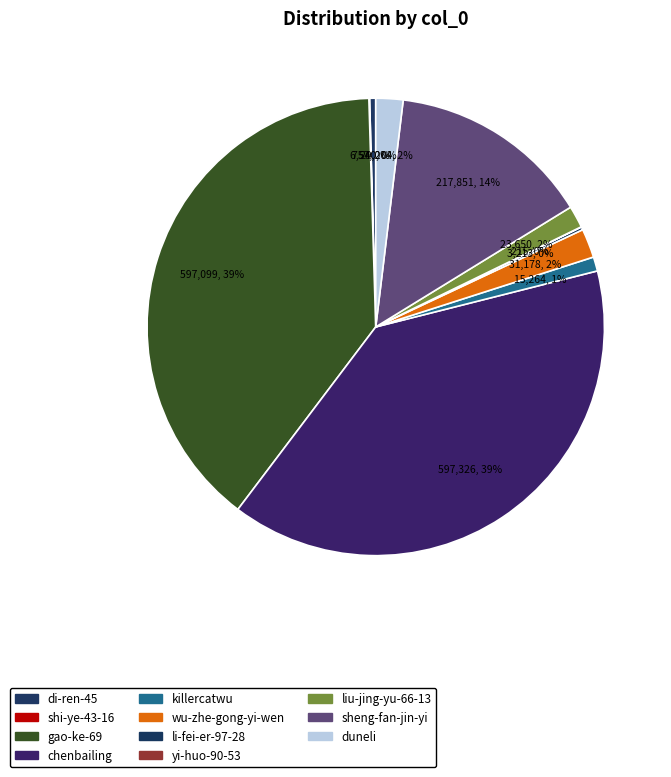

To the nearest percent, what is the difference between the yi-huo-90-53 and killercatwu slice percentages?

1%